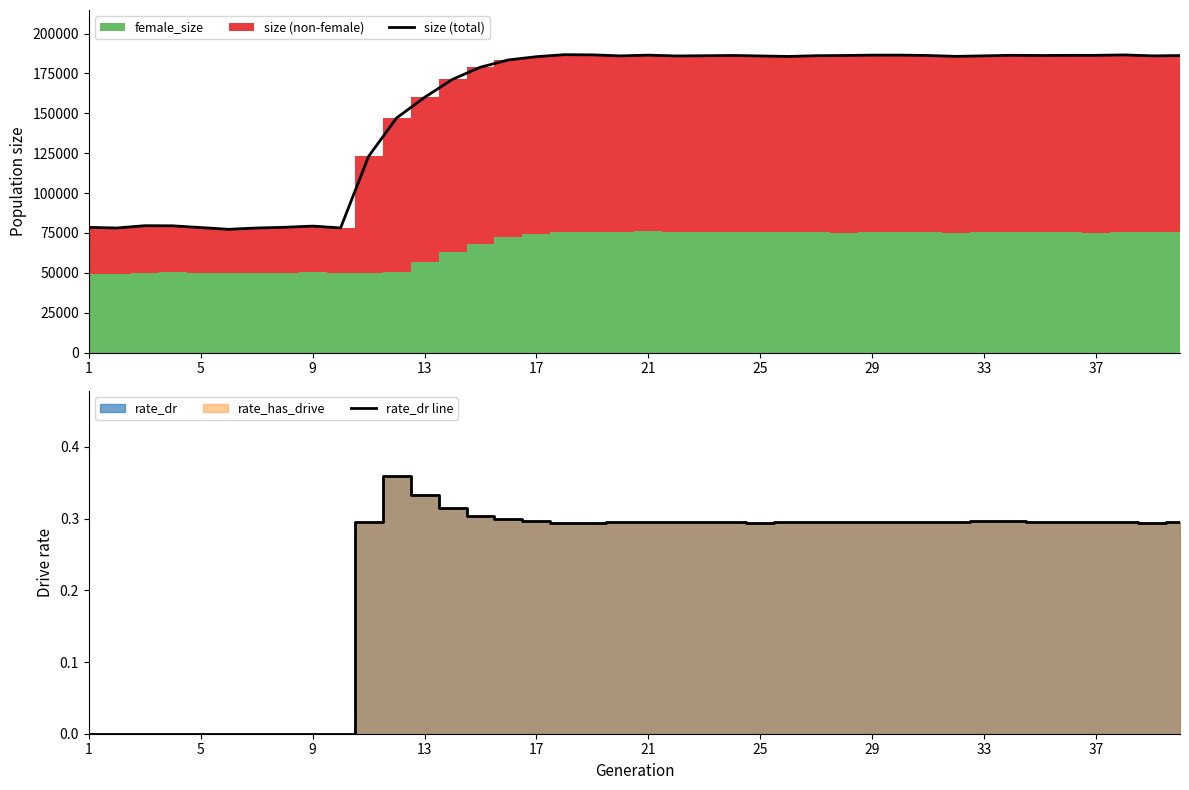

What is the lowest value of the size (total) series?

77252